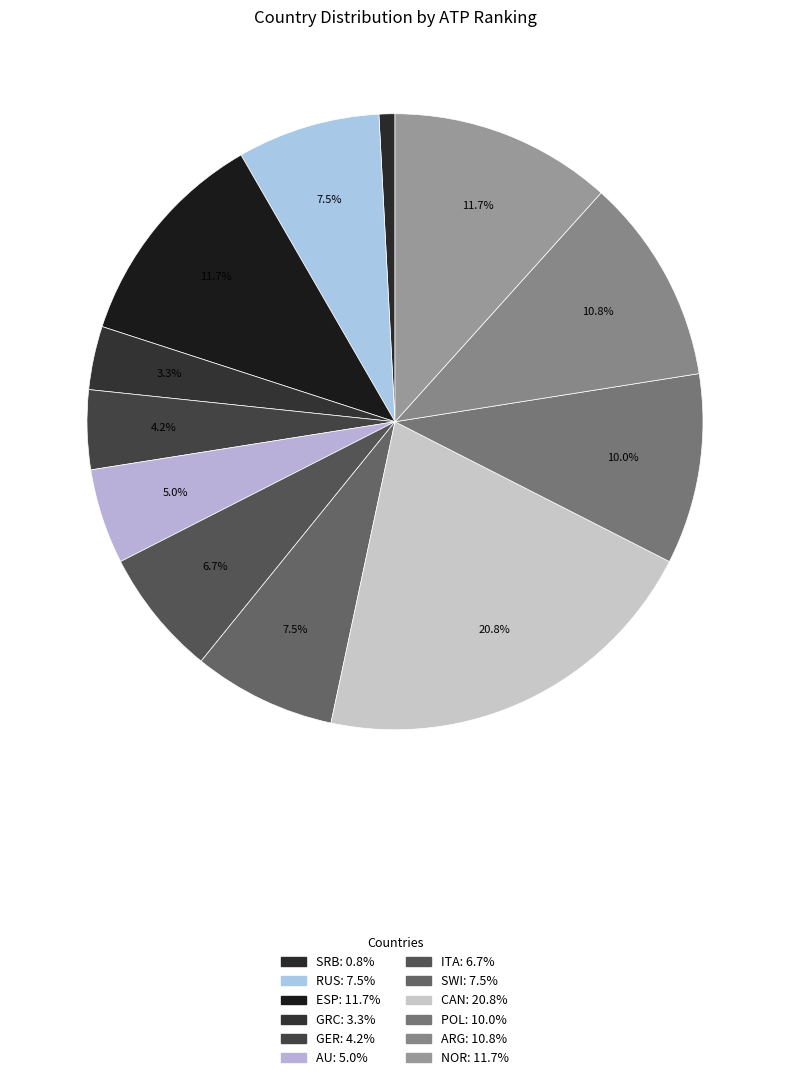

Count the number of slices in the pie.

12